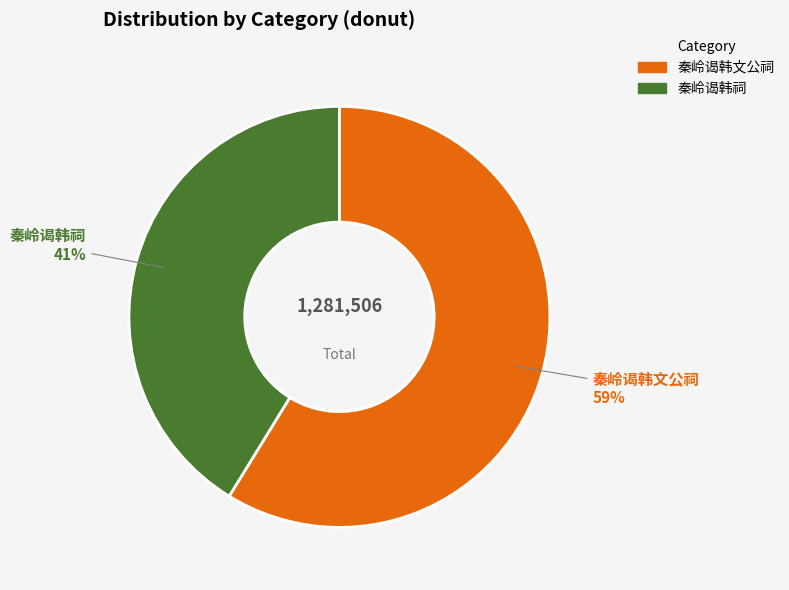

Is it true that 秦岭谒韩文公祠 is 71% of the pie?

False